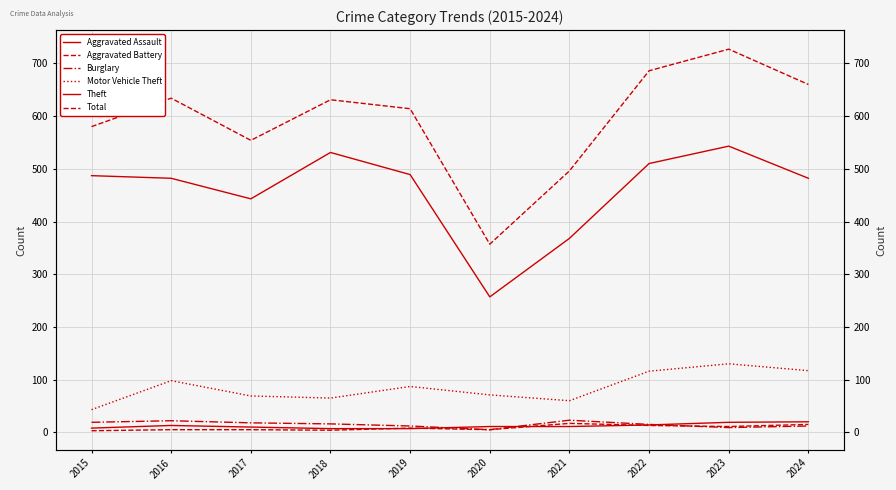

Reading left to right, what are all the values shown in this chart?

Aggravated Assault: 2015=8	2016=13	2017=10	2018=7	2019=7	2020=11	2021=11	2022=14	2023=19	2024=20
Aggravated Battery: 2015=3	2016=5	2017=5	2018=4	2019=8	2020=5	2021=17	2022=13	2023=11	2024=15
Burglary: 2015=19	2016=22	2017=18	2018=16	2019=12	2020=5	2021=23	2022=15	2023=9	2024=12
Motor Vehicle Theft: 2015=43	2016=98	2017=69	2018=65	2019=87	2020=71	2021=60	2022=116	2023=130	2024=117
Theft: 2015=487	2016=482	2017=443	2018=531	2019=489	2020=257	2021=368	2022=510	2023=543	2024=482
Total: 2015=580	2016=634	2017=554	2018=631	2019=614	2020=357	2021=496	2022=686	2023=727	2024=660